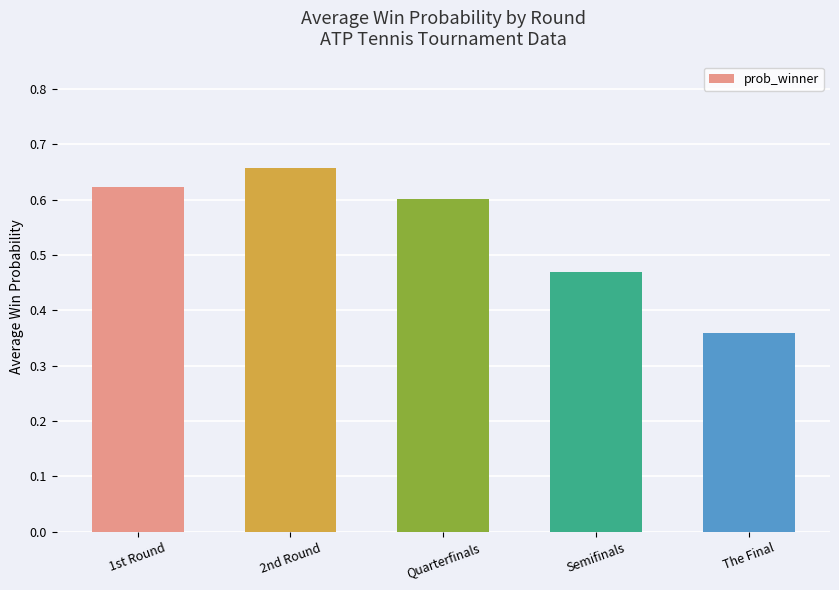

Count the number of categories in the chart.

5